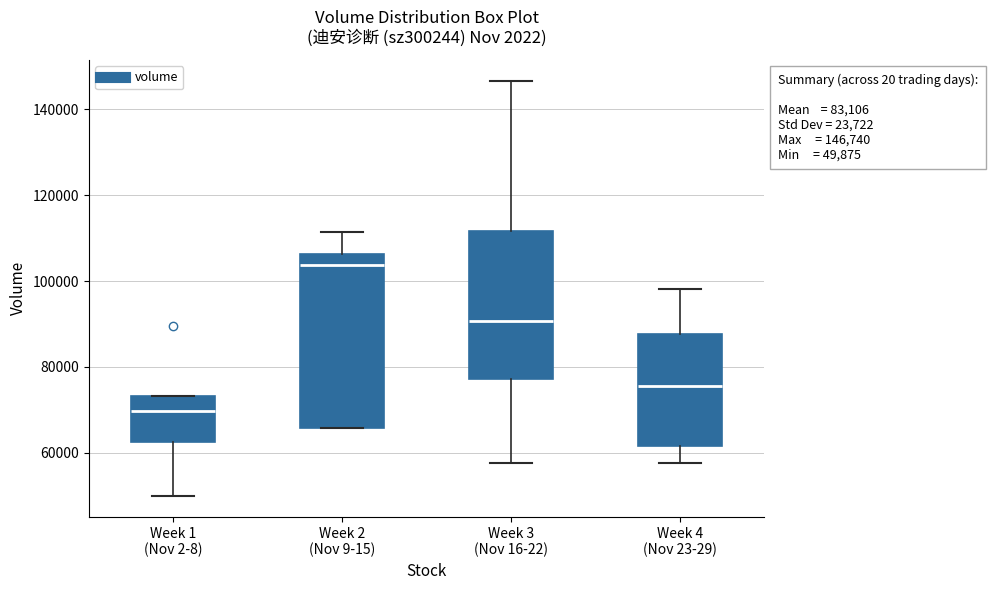

Which box has the highest median line?

Week 2 (Nov 9-15)